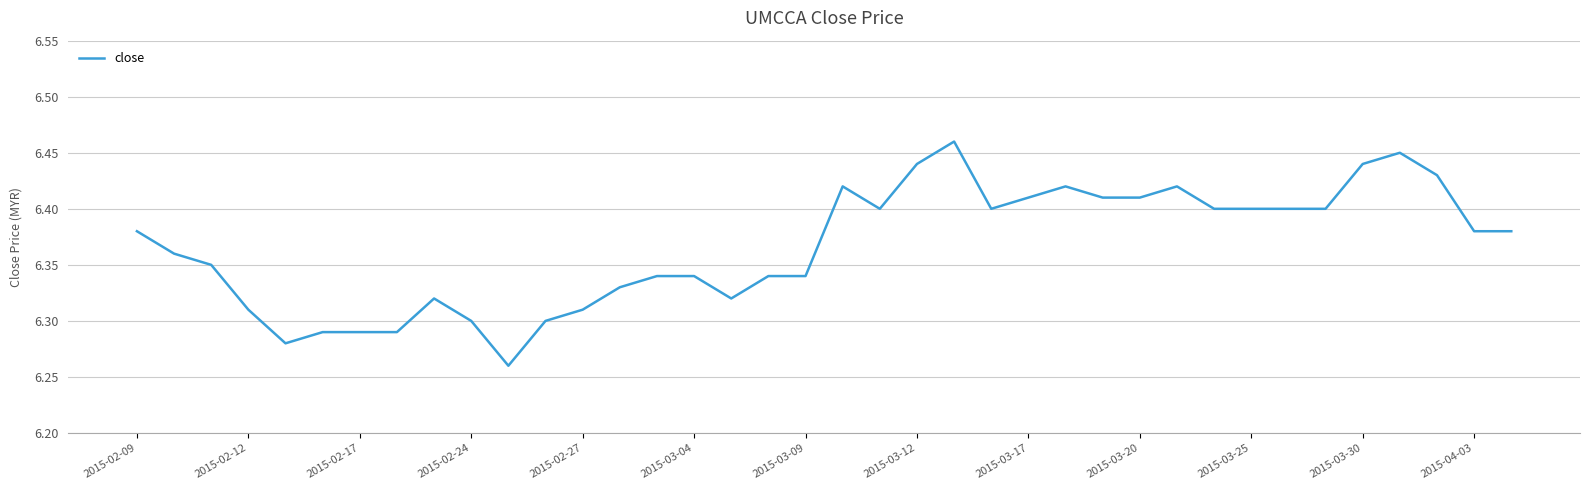

What is the difference between the second highest and second lowest values?

0.2